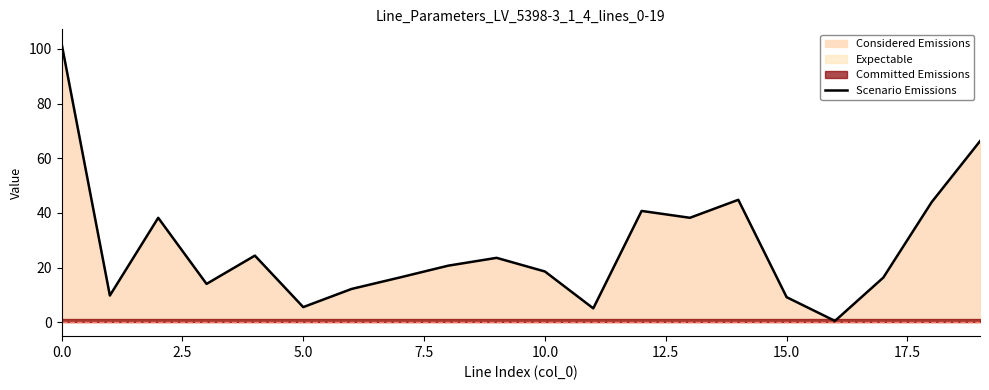

The value of Scenario Emissions at 0.0 is 34.3. True or false?

False